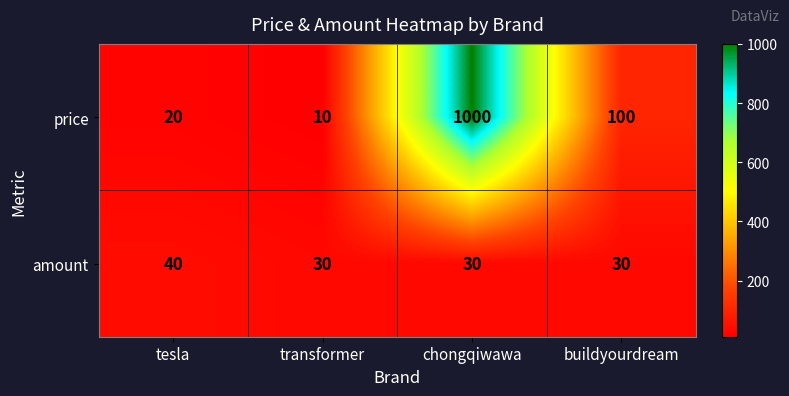

What is the difference between the maximum and second lowest values in the price series?

980